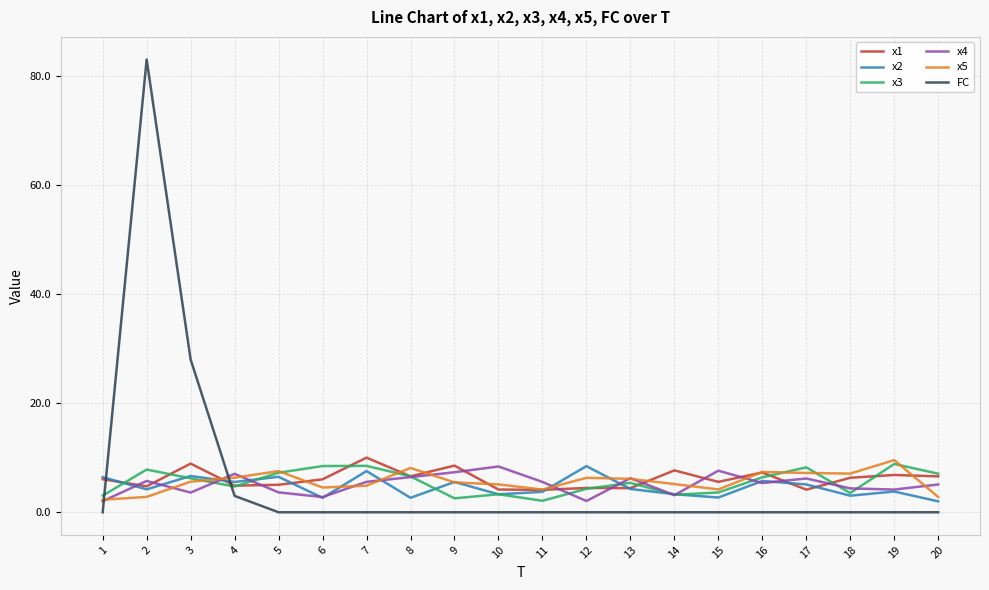

What is the lowest value of the x3 series?

2.1